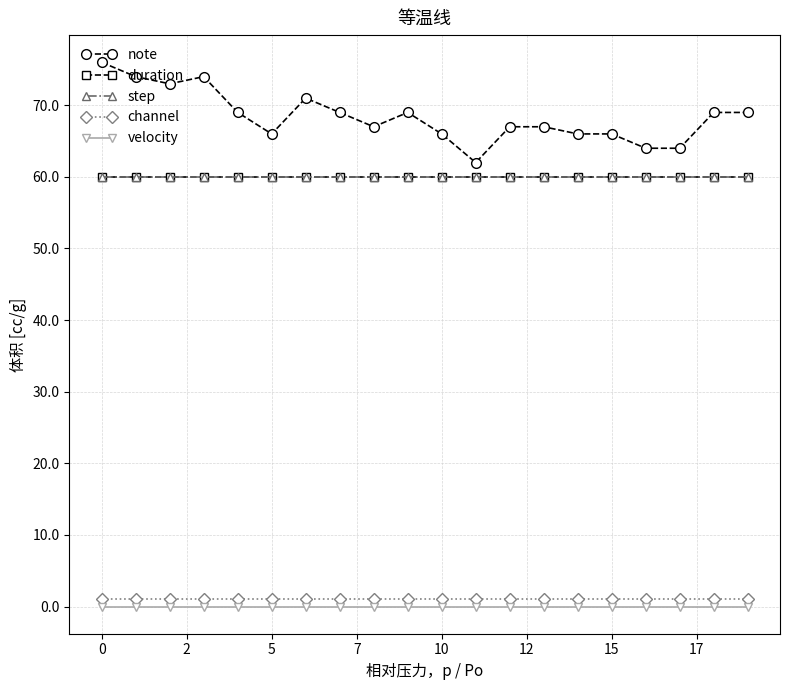

True or false: velocity and channel cross at least once.

False